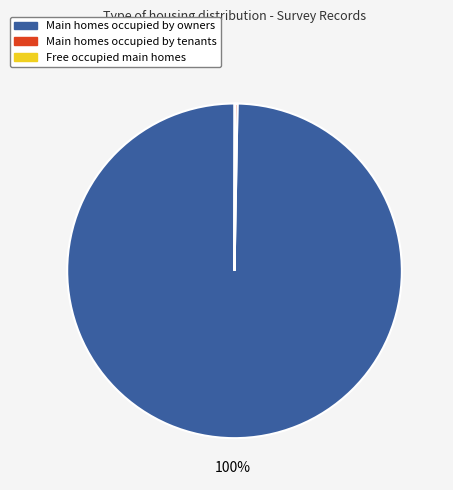

To the nearest percent, what is the difference between the largest and smallest slice percentages?

100%